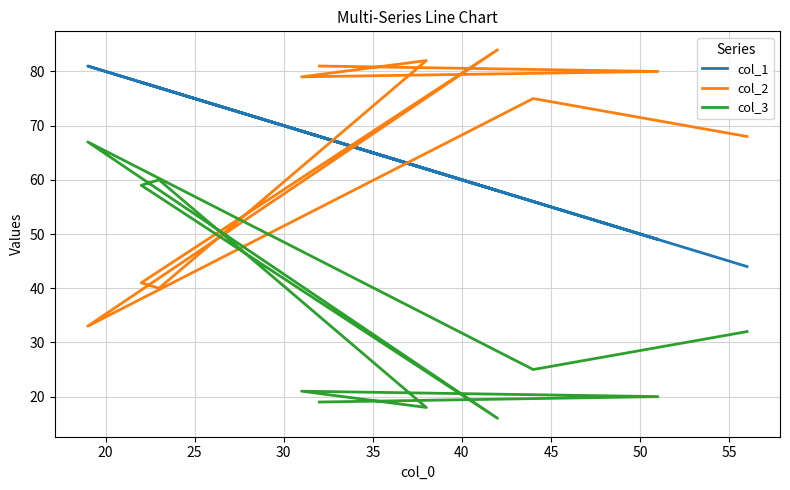

What is the difference between the maximum and second lowest values in the col_3 series?

49